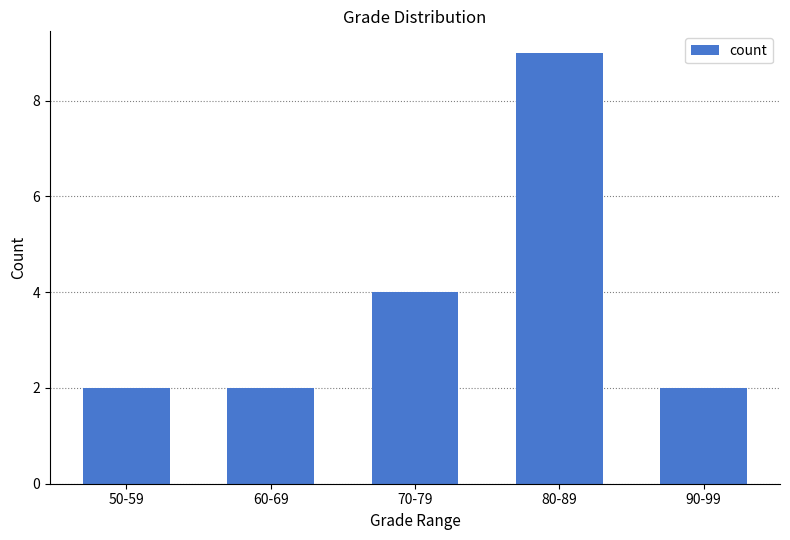

Approximately how many times larger is the value at 90-99 compared to 60-69?

1.0